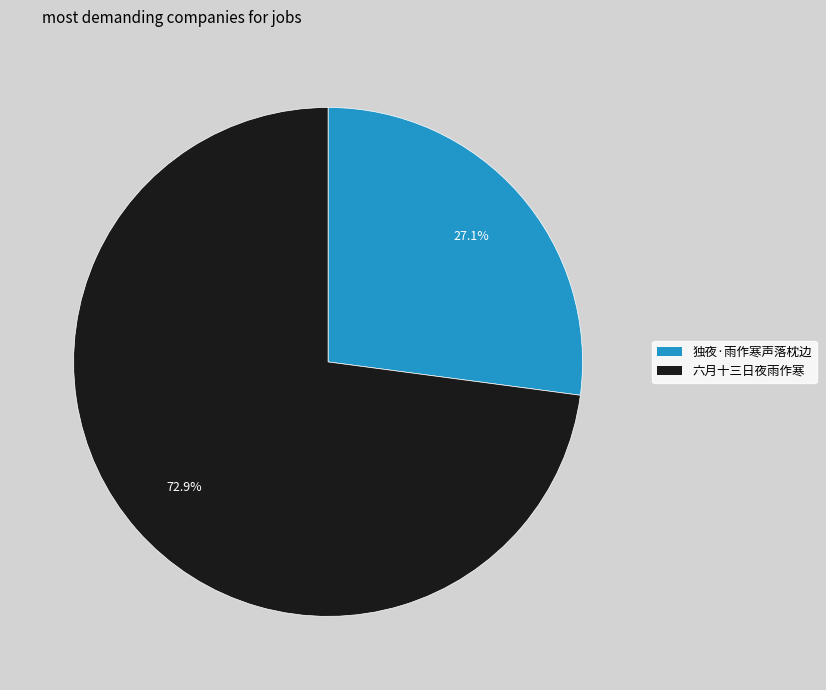

What is the total percentage of 独夜·雨作寒声落枕边 and 六月十三日夜雨作寒?

100.0%